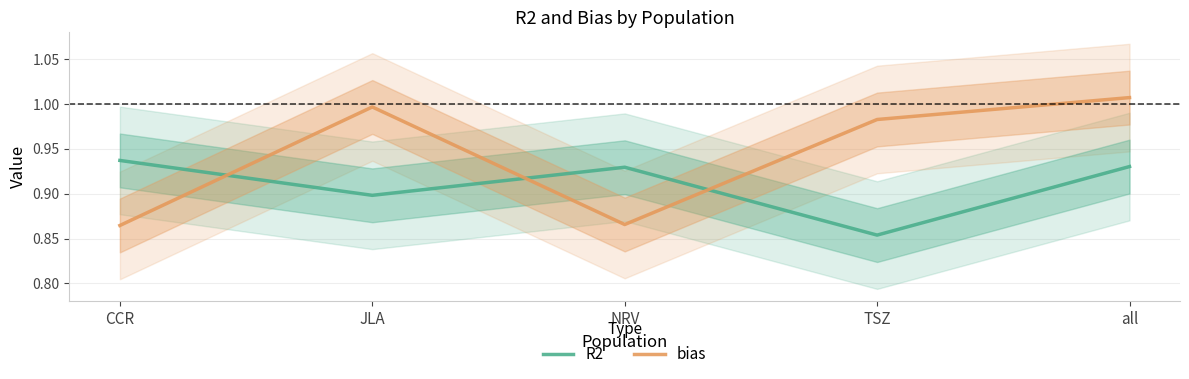

Between TSZ and CCR, which is larger?

CCR